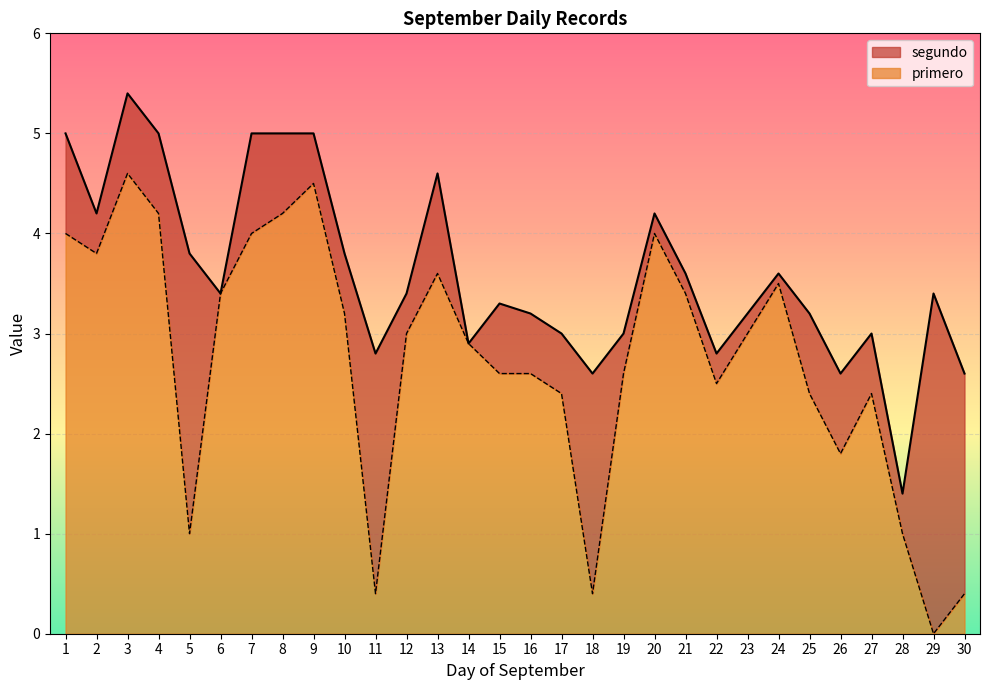

At which label does primero reach its minimum?

29